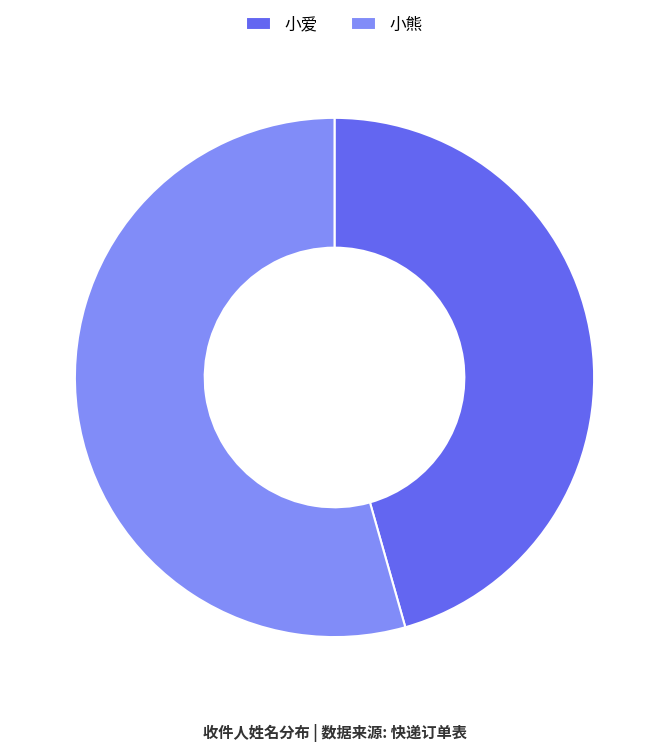

Which slice represents more than half of the pie?

小熊